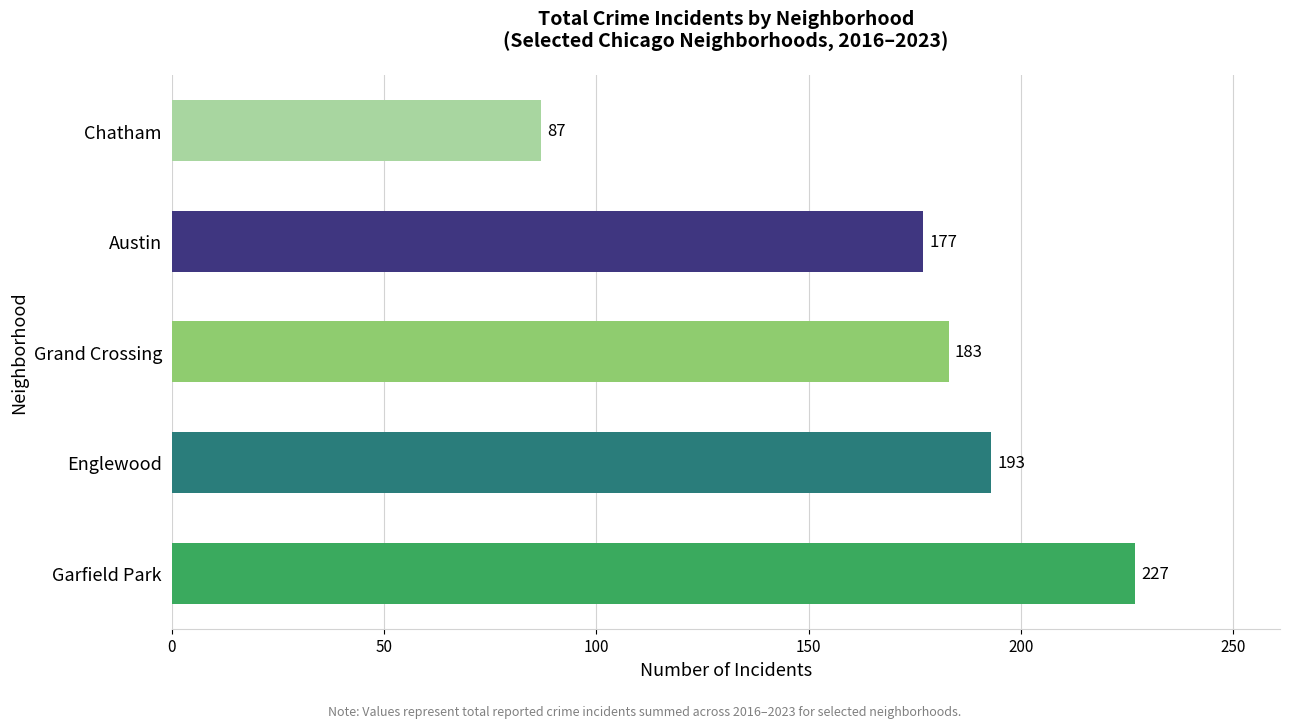

Reading bottom to top, what are all the values shown in this chart?

Garfield Park=227	Englewood=193	Grand Crossing=183	Austin=177	Chatham=87